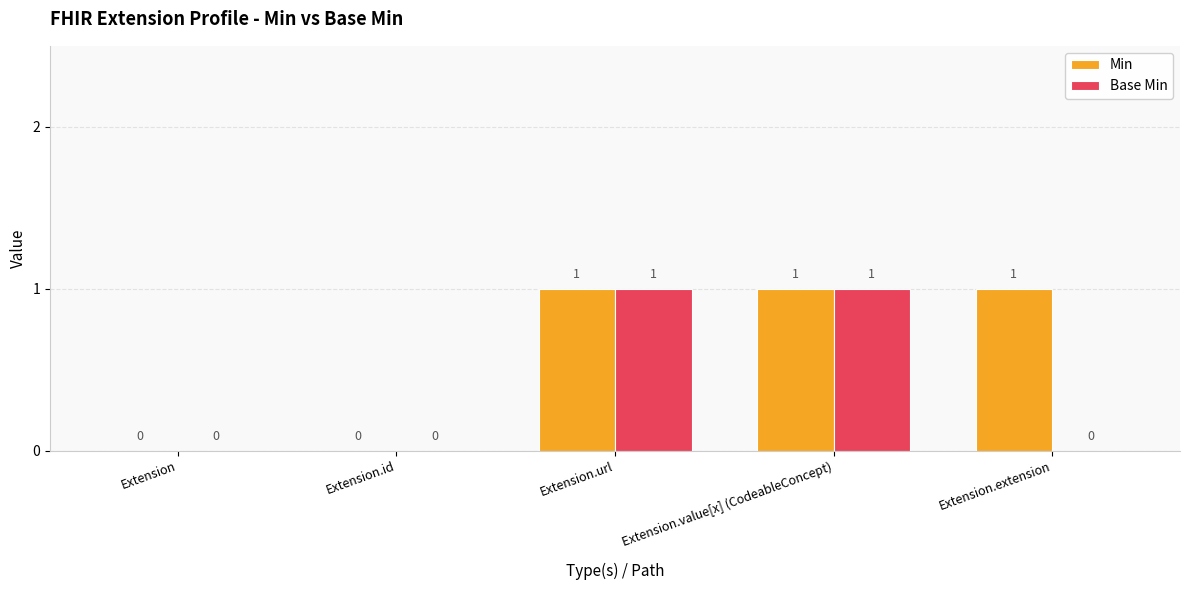

True or false: Base Min has a value of 0 at Extension.

True